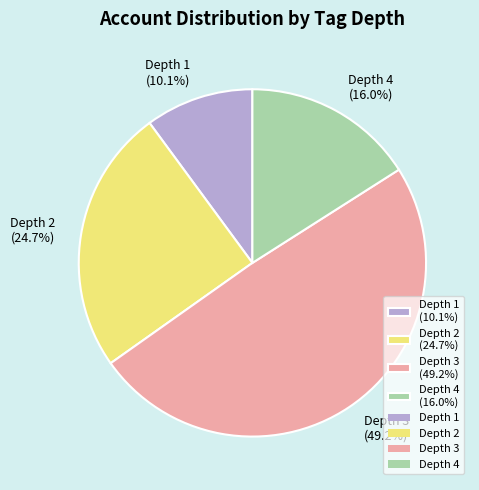

Is there a majority slice in this chart?

No